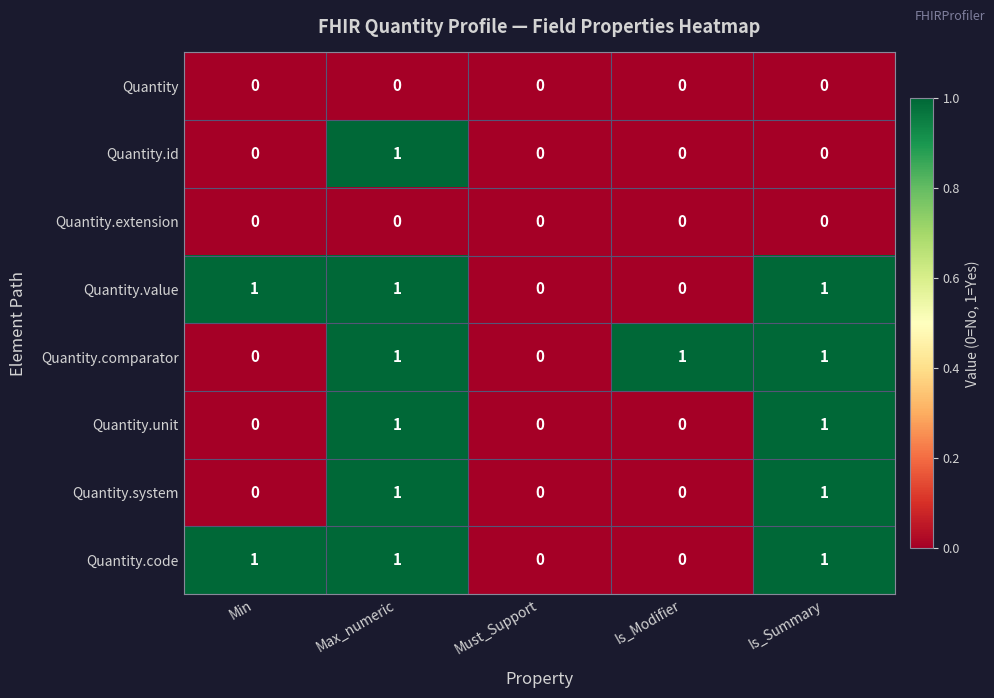

Count the Quantity.system values in the range 0 to 1.

5